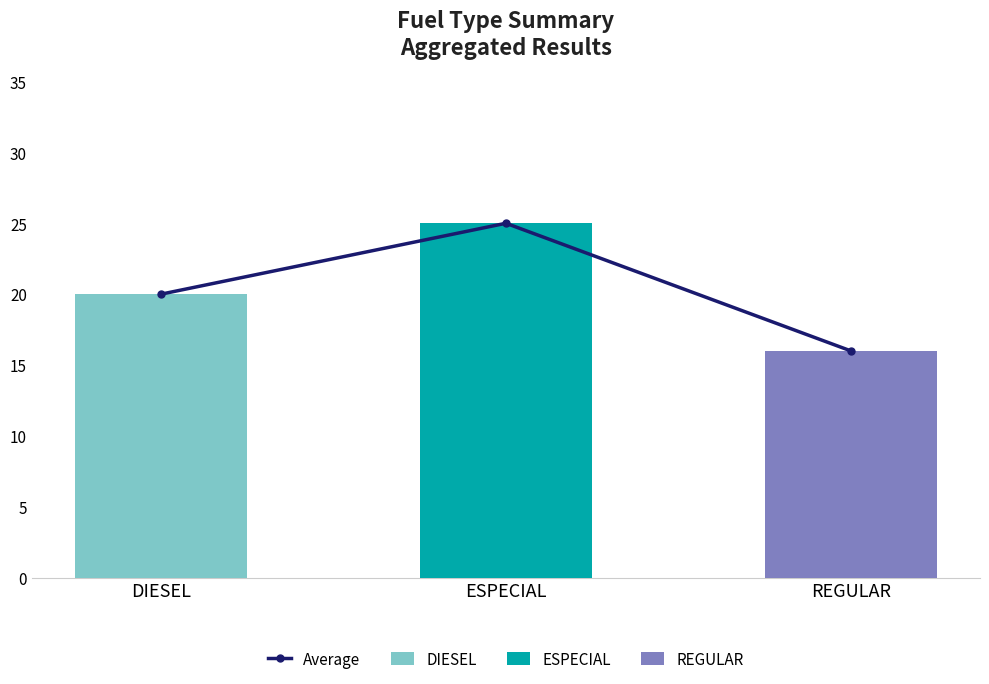

The value at REGULAR is 16. True or false?

True